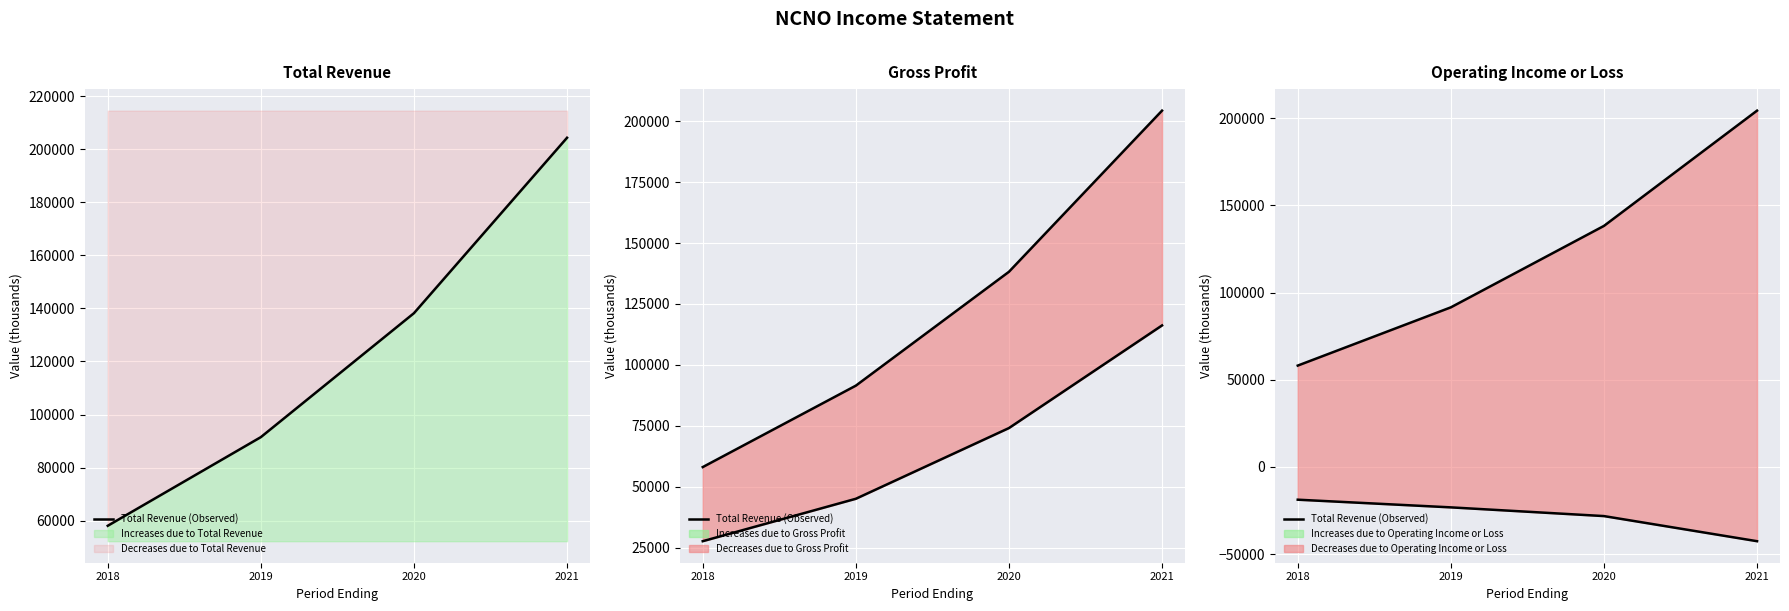

Count the number of categories in the chart.

4